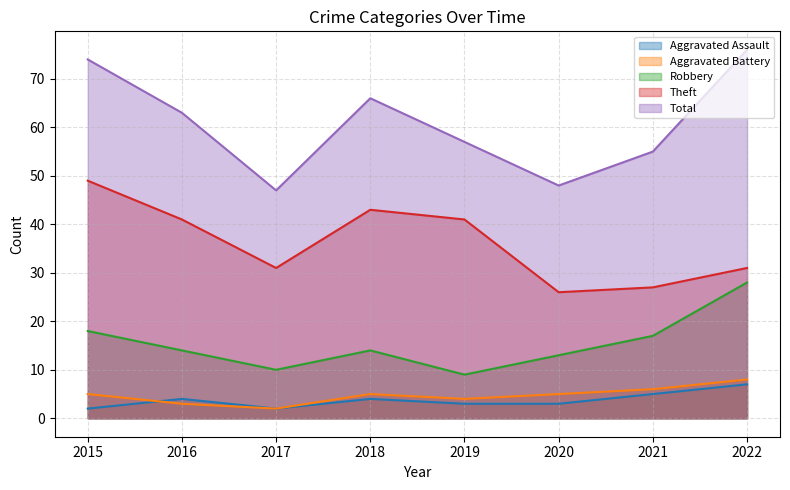

Does the chart display data point markers on the line(s)?

No